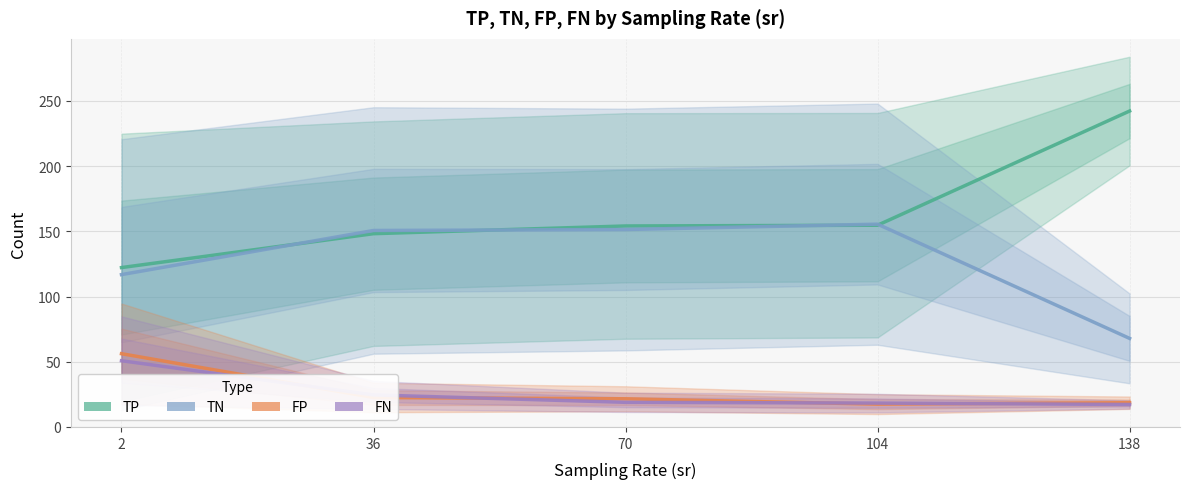

Rank the series by their maximum value, from highest to lowest.

TP, TN, FP, FN